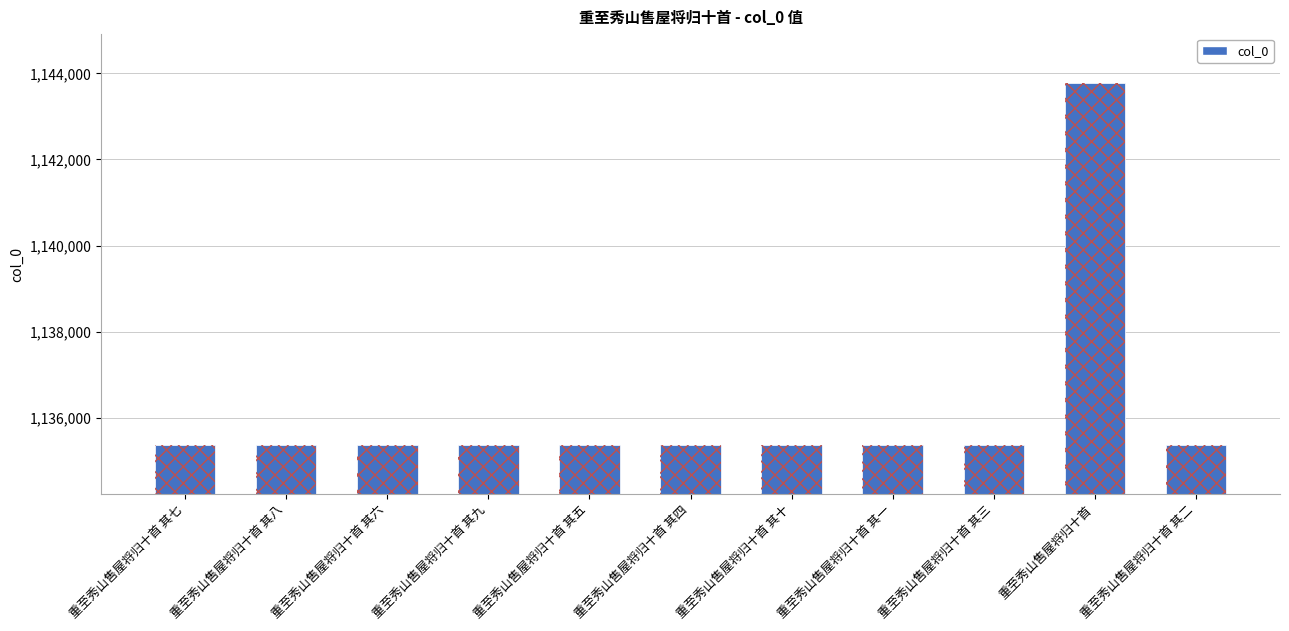

Rank the categories by value from lowest to highest.

重至秀山售屋将归十首 其十, 重至秀山售屋将归十首 其九, 重至秀山售屋将归十首 其八, 重至秀山售屋将归十首 其七, 重至秀山售屋将归十首 其六, 重至秀山售屋将归十首 其五, 重至秀山售屋将归十首 其四, 重至秀山售屋将归十首 其三, 重至秀山售屋将归十首 其二, 重至秀山售屋将归十首 其一, 重至秀山售屋将归十首